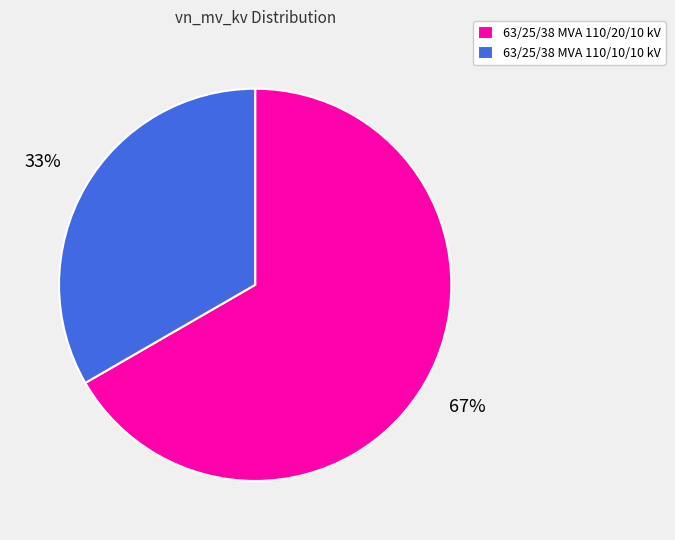

Approximately how many times larger is the value at 63/25/38 MVA 110/10/10 kV compared to 63/25/38 MVA 110/20/10 kV?

0.5